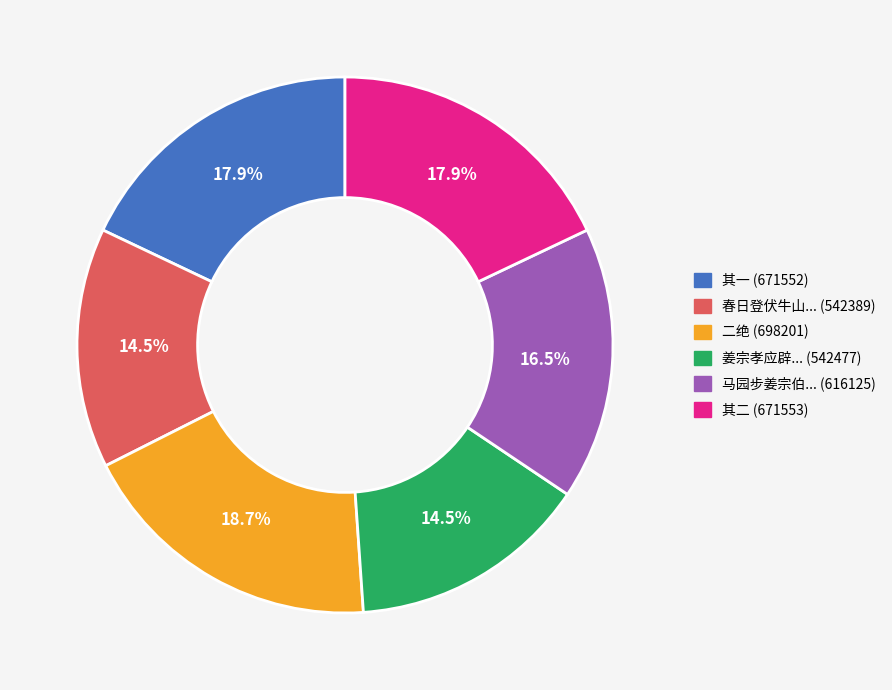

What is the largest slice in the pie chart?

二绝 (698201)